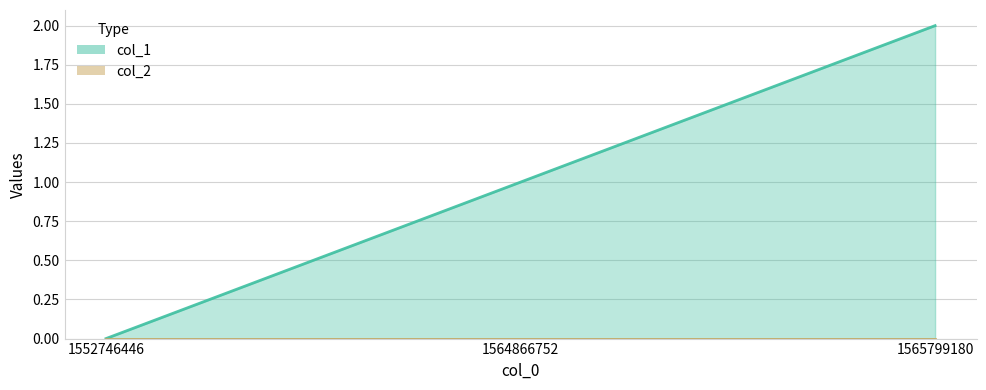

Rank the series by their maximum value, from lowest to highest.

col_2_line, col_1_line